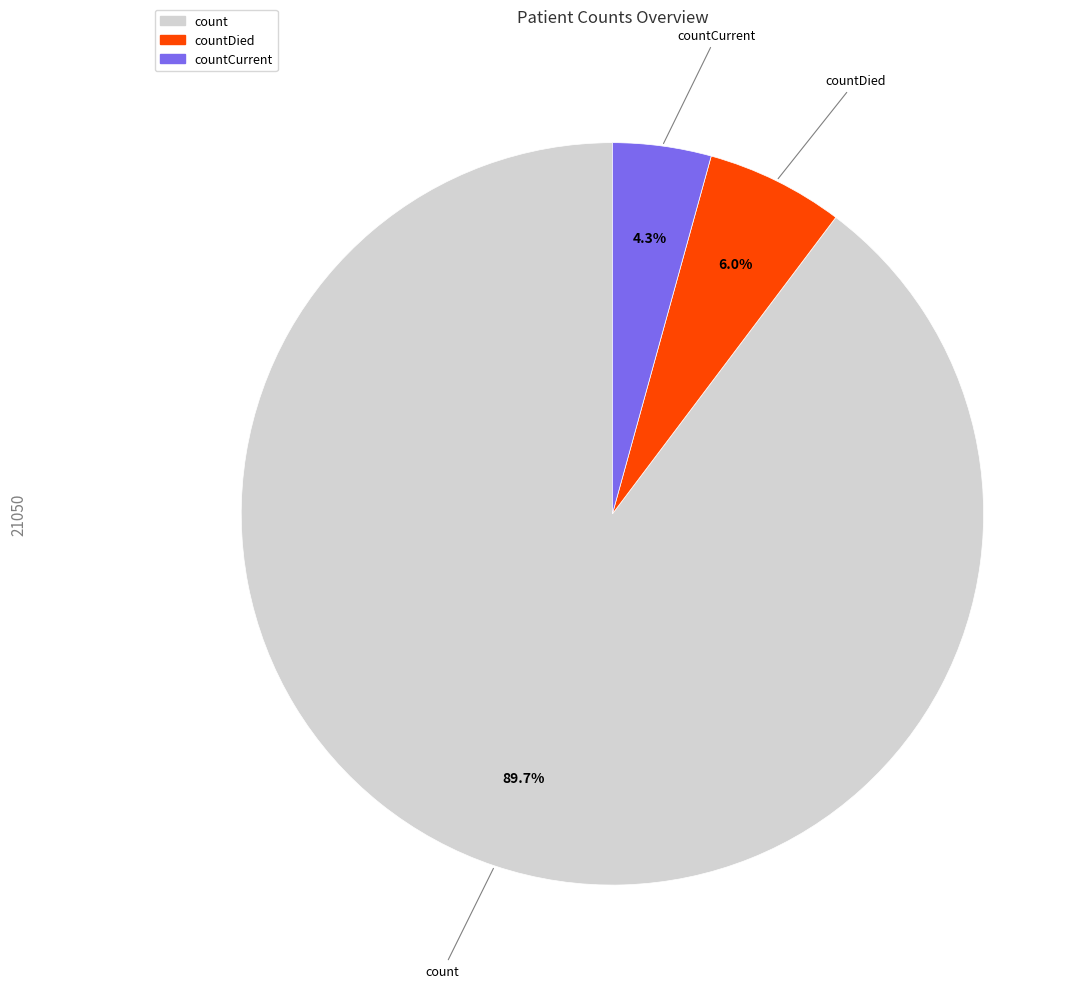

Is there any slice that represents more than half of the pie?

Yes